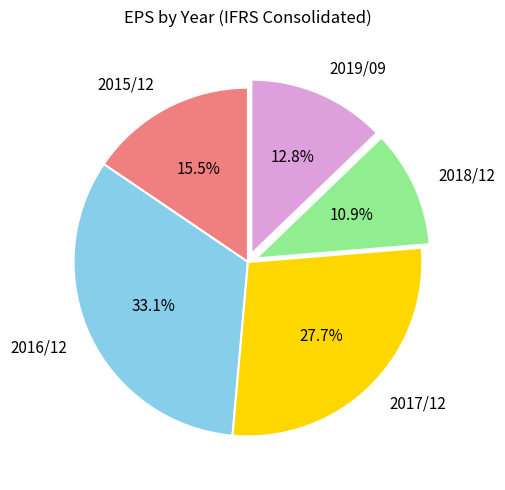

True or false: 2017/12 accounts for 14% of the total.

False